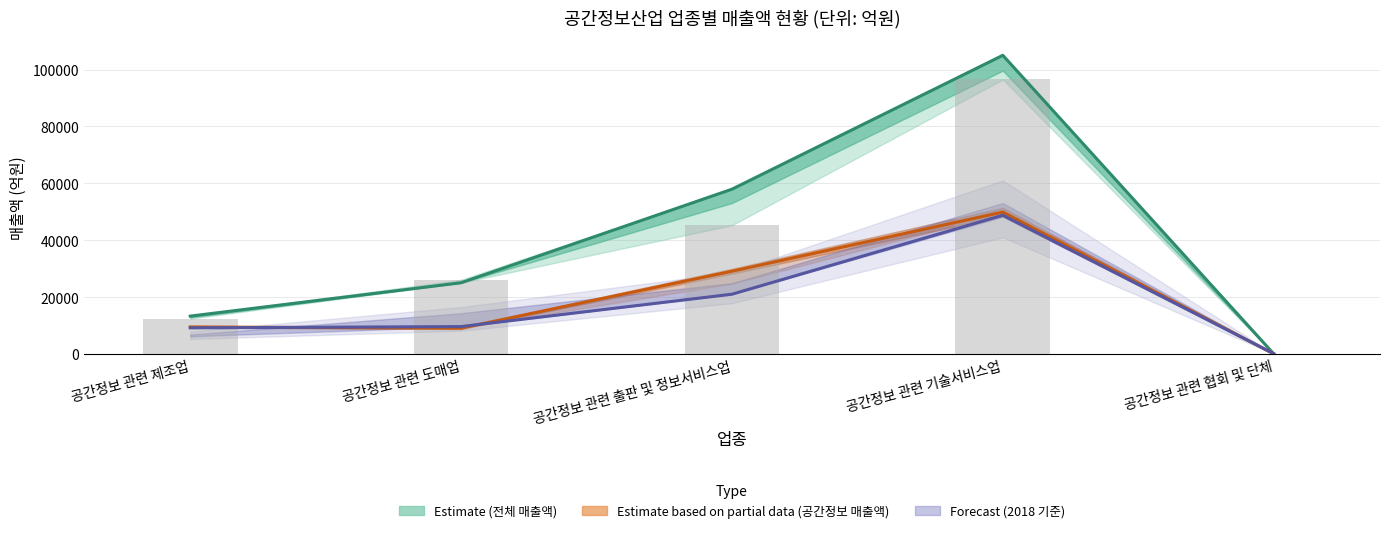

True or false: the data shows 24303 at 공간정보 관련 출판 및 정보서비스업.

False